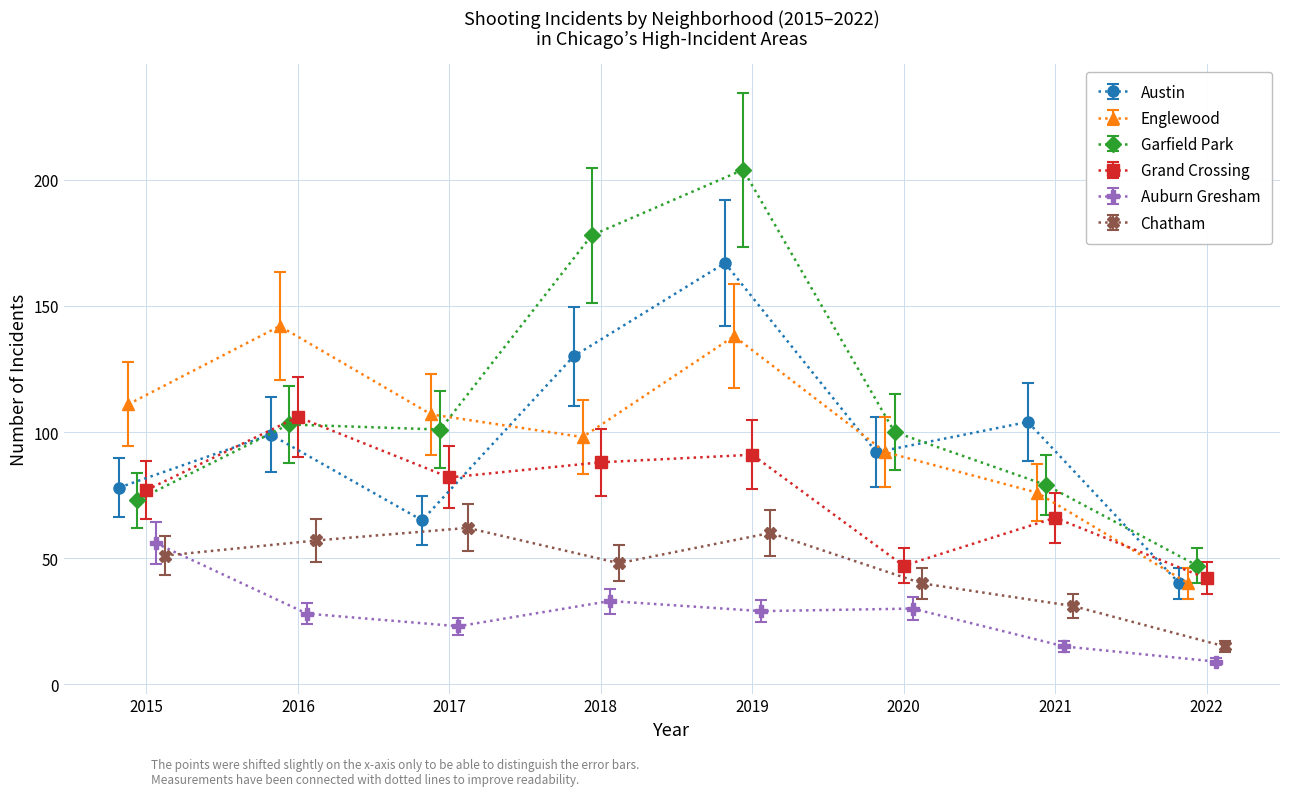

In Auburn Gresham, how many points are lower than both neighbors (excluding endpoints)?

2